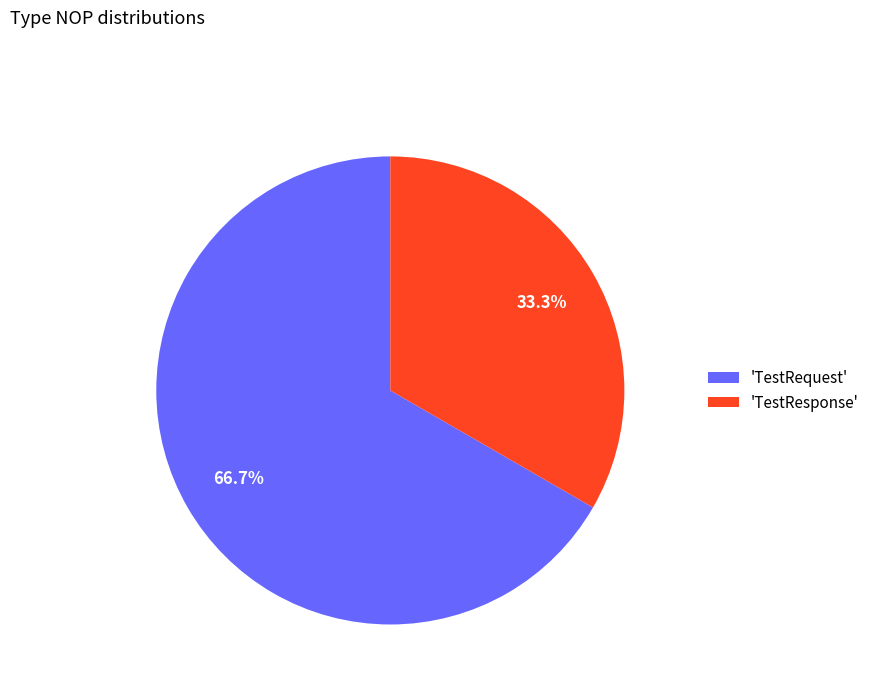

How much of the chart is everything except 'TestResponse'?

66.7%